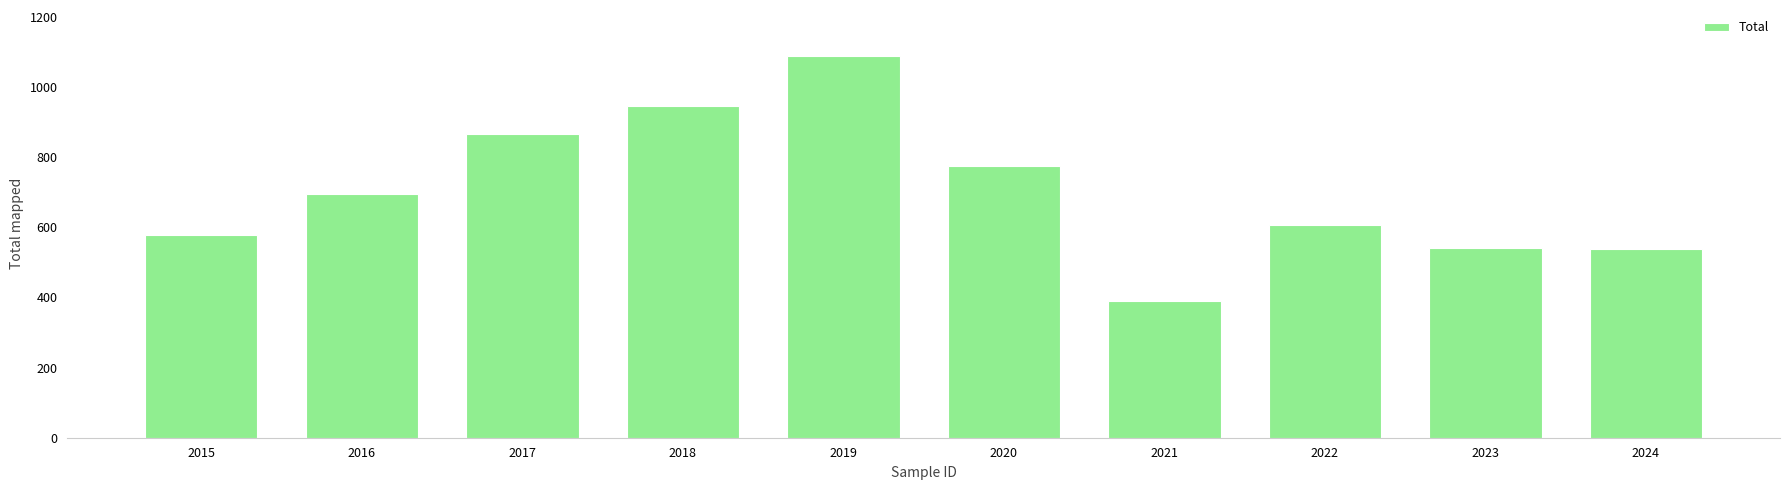

Does the chart contain any negative values?

No